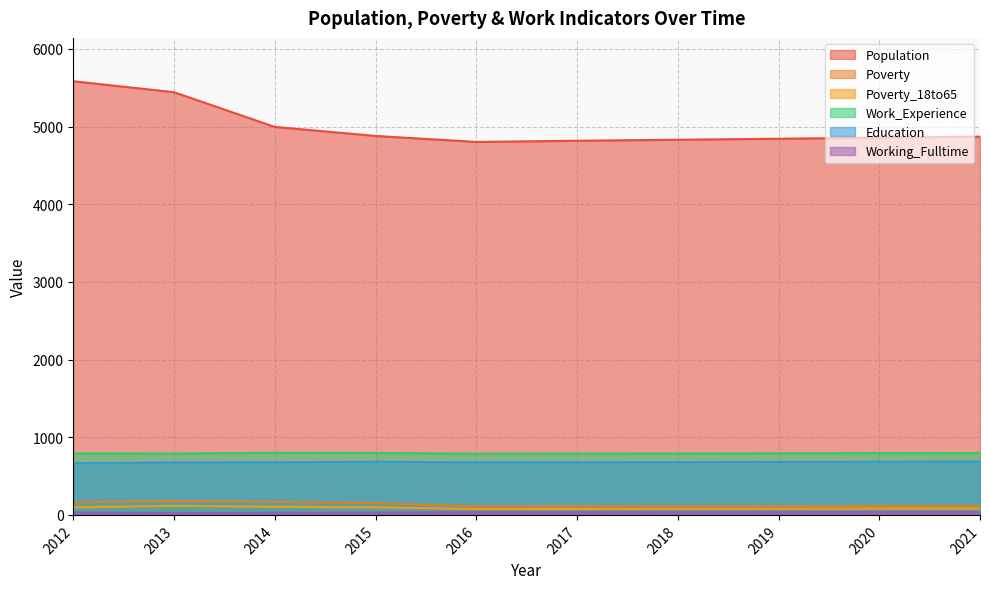

Which series has the largest range (max minus min)?

Population